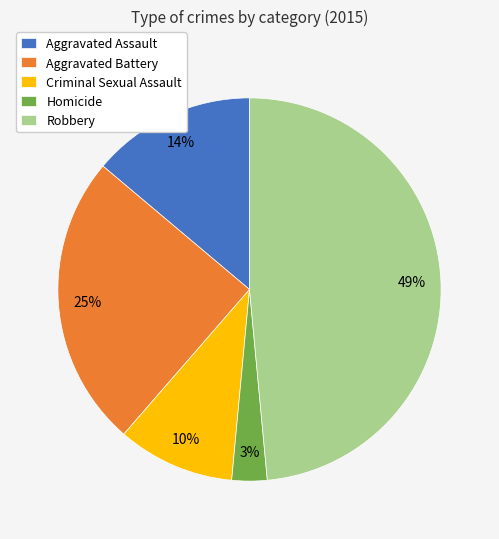

To the nearest percent, what is the combined percentage of Homicide and Aggravated Battery?

28%